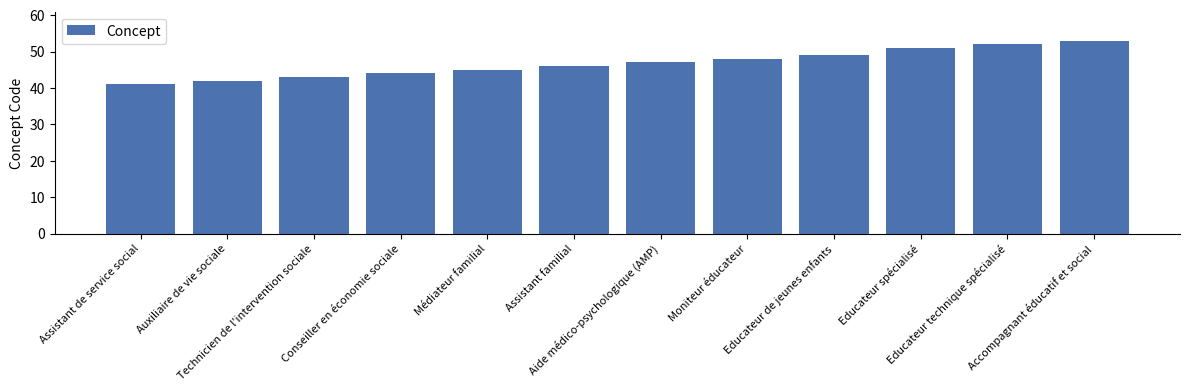

What is the label of the 6th bar from the right?

Aide médico-psychologique (AMP)